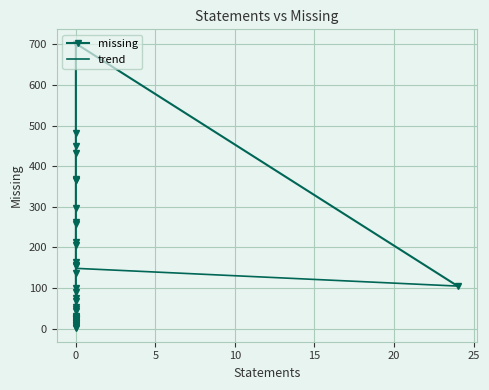

What is the smallest value displayed?

3